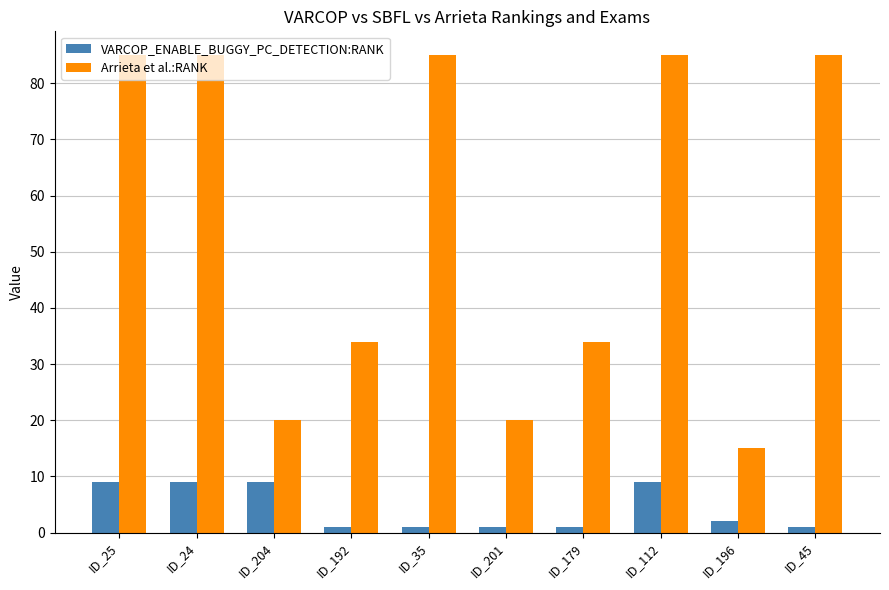

Reading right to left, extract all data points from this chart.

VARCOP_ENABLE_BUGGY_PC_DETECTION:RANK: 1	2	9	1	1	1	1	9	9	9
Arrieta et al.:RANK: 85	15	85	34	20	85	34	20	85	85